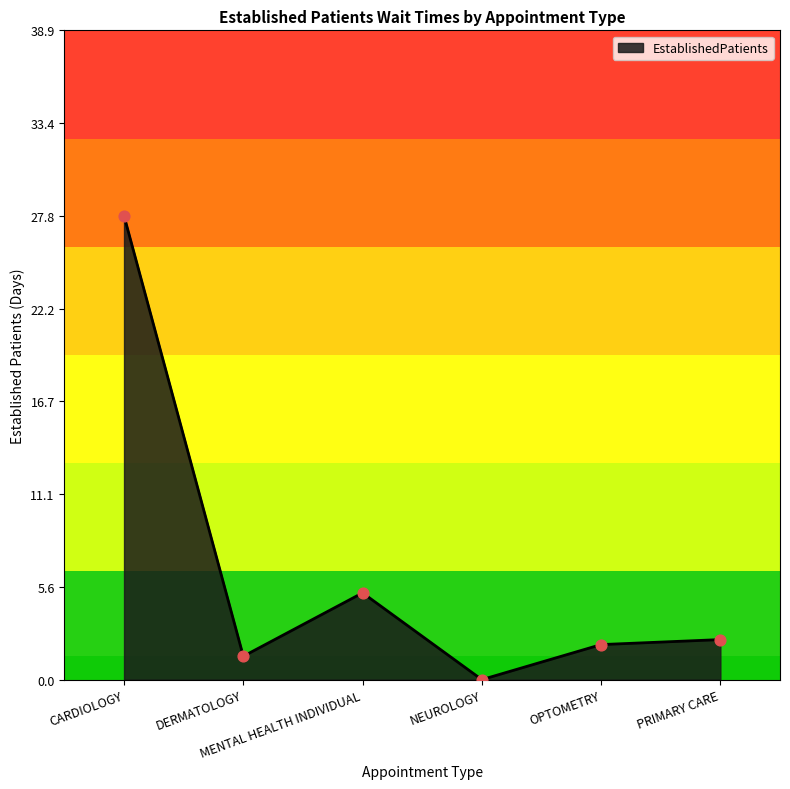

What is the ratio of the value at OPTOMETRY to the value at DERMATOLOGY?

1.5